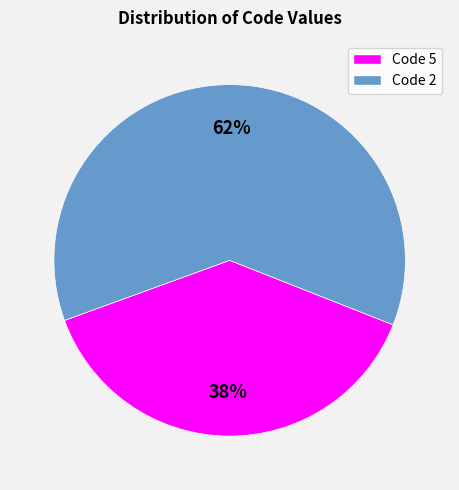

To the nearest percent, what is the average slice percentage?

50%